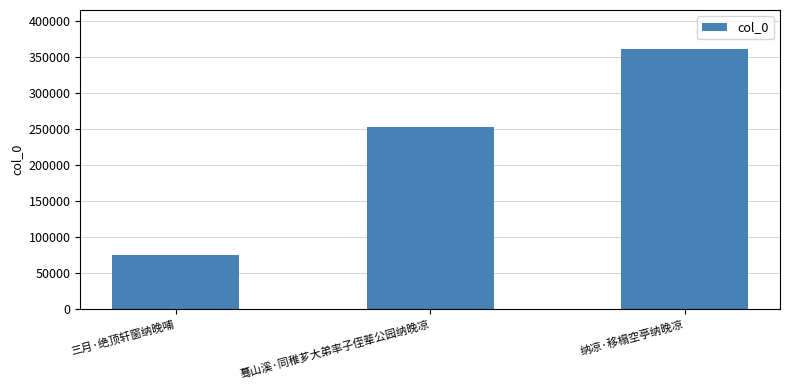

What position from the right is 蓦山溪·同稚芗大弟率子侄辈公园纳晚凉?

2